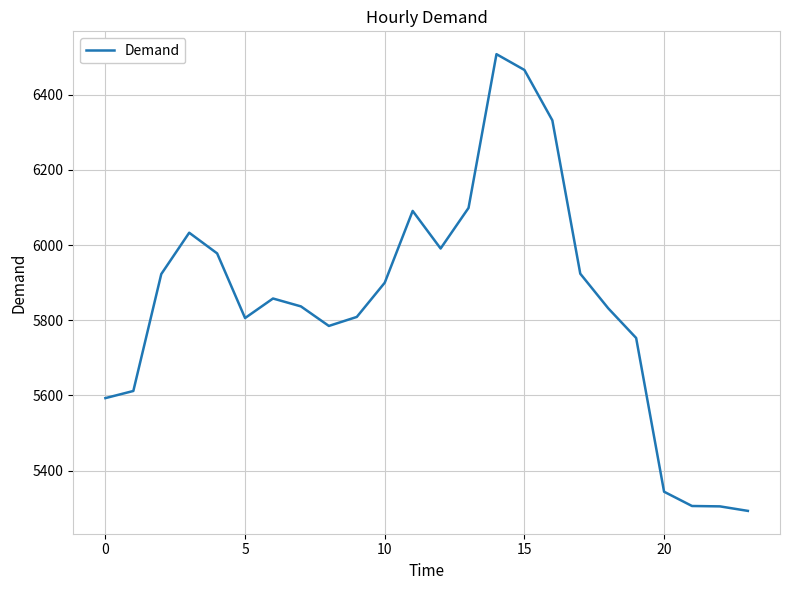

Is this an area chart (filled region under the line)?

No